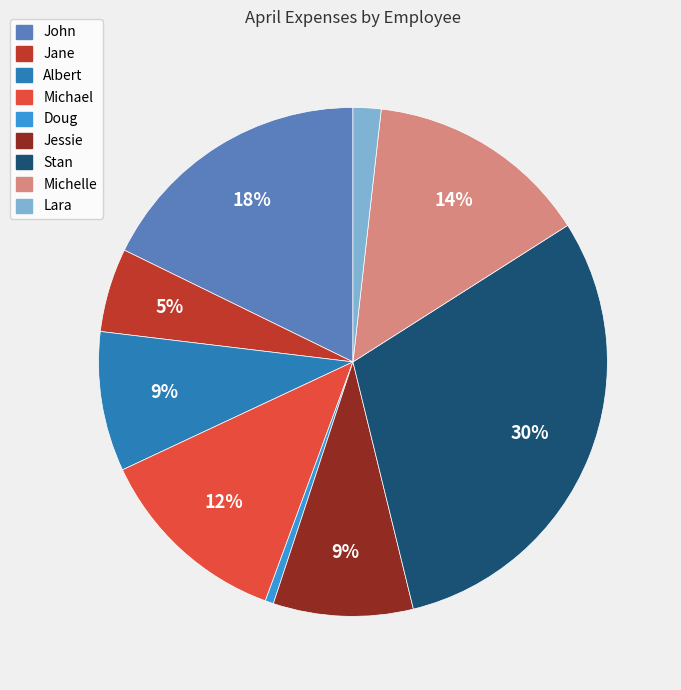

How many segments does this pie chart have?

9